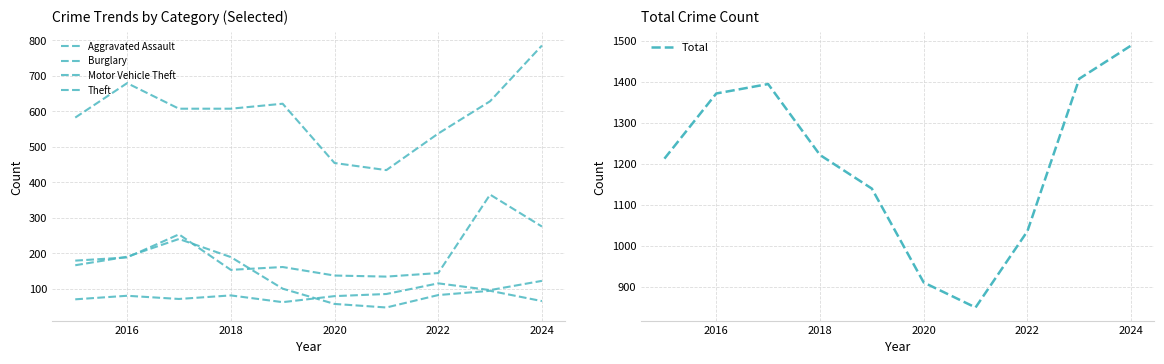

Reading left to right, list all the values displayed in this chart.

Aggravated Assault: 70	80	71	81	62	79	85	115	96	122
Burglary: 166	190	240	189	100	57	47	82	94	65
Motor Vehicle Theft: 179	188	253	153	161	137	134	144	365	275
Theft: 582	679	607	607	621	454	434	537	628	785
Total: 1212	1371	1394	1221	1139	910	849	1035	1407	1488